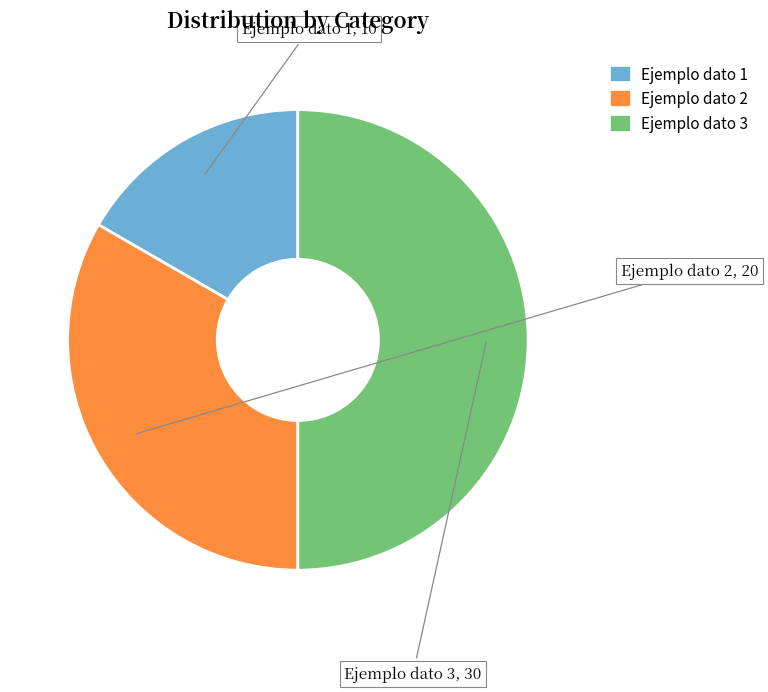

The Ejemplo dato 2 slice represents 21% of the pie. True or false?

False